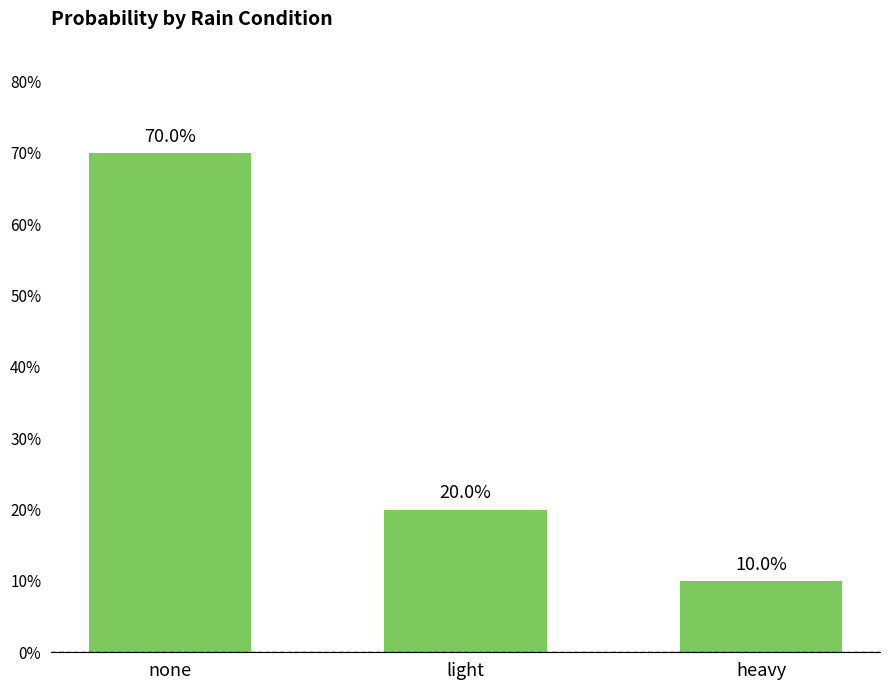

What value does the data have at none?

0.7